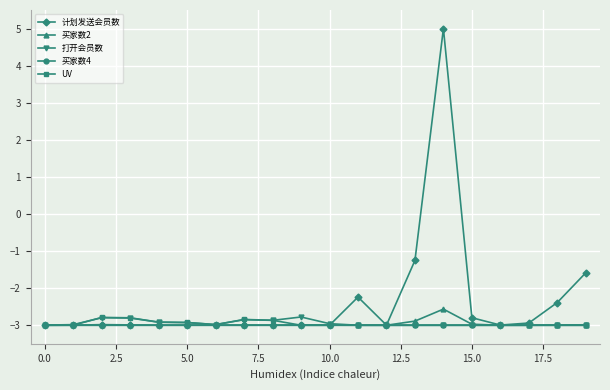

What is the value of the 打开会员数 point at the 19th from the left?

-3.0